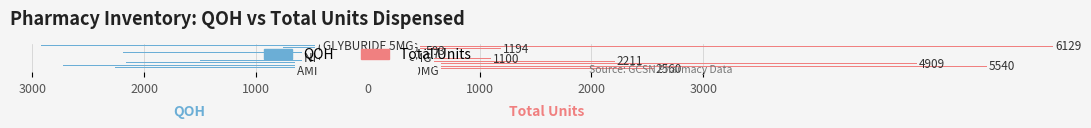

How many bars are there in total?

22